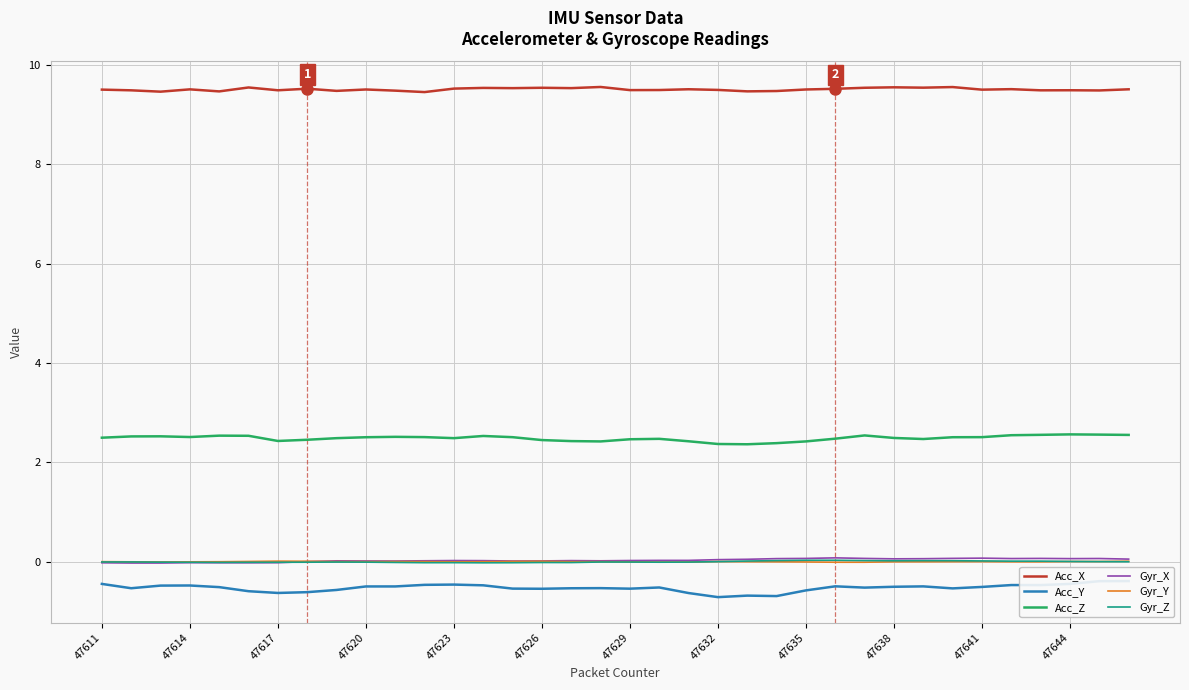

What is the highest value of the Acc_Z series?

2.6